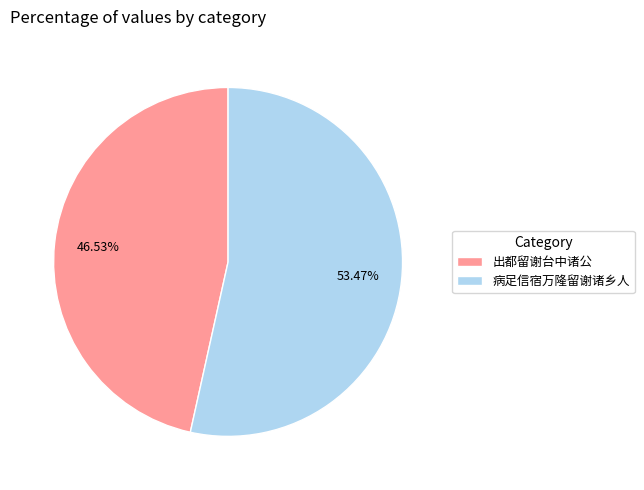

Approximately how many times larger is the value at 出都留谢台中诸公 compared to 病足信宿万隆留谢诸乡人?

0.9